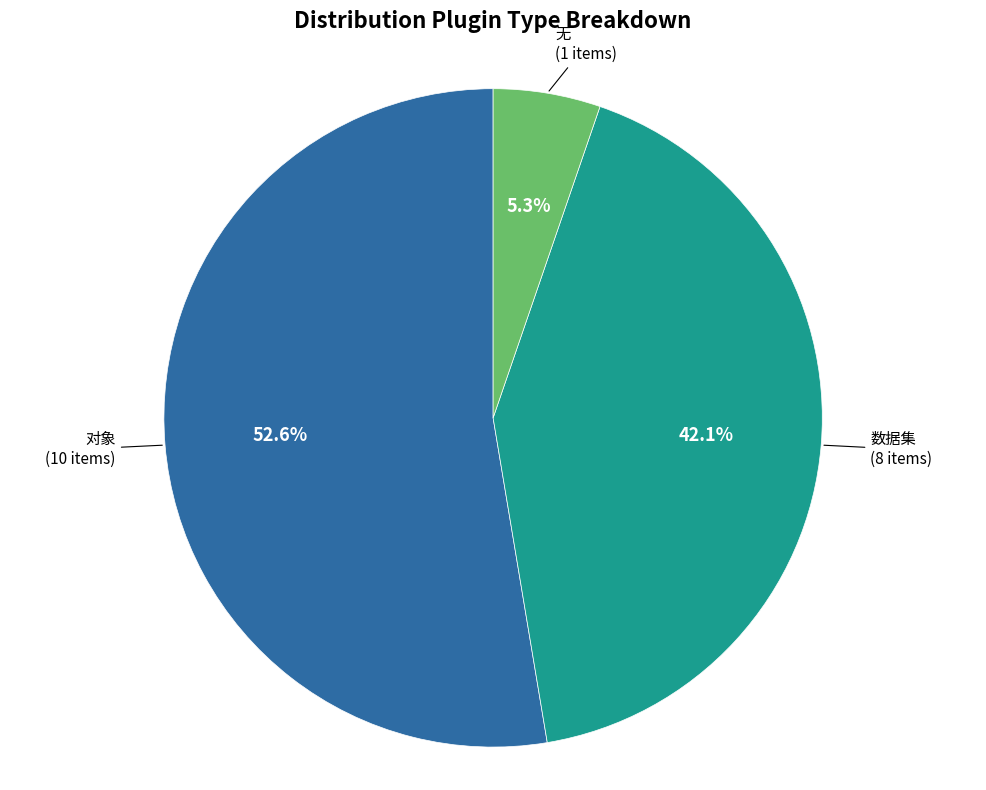

Is there a majority slice in this chart?

Yes